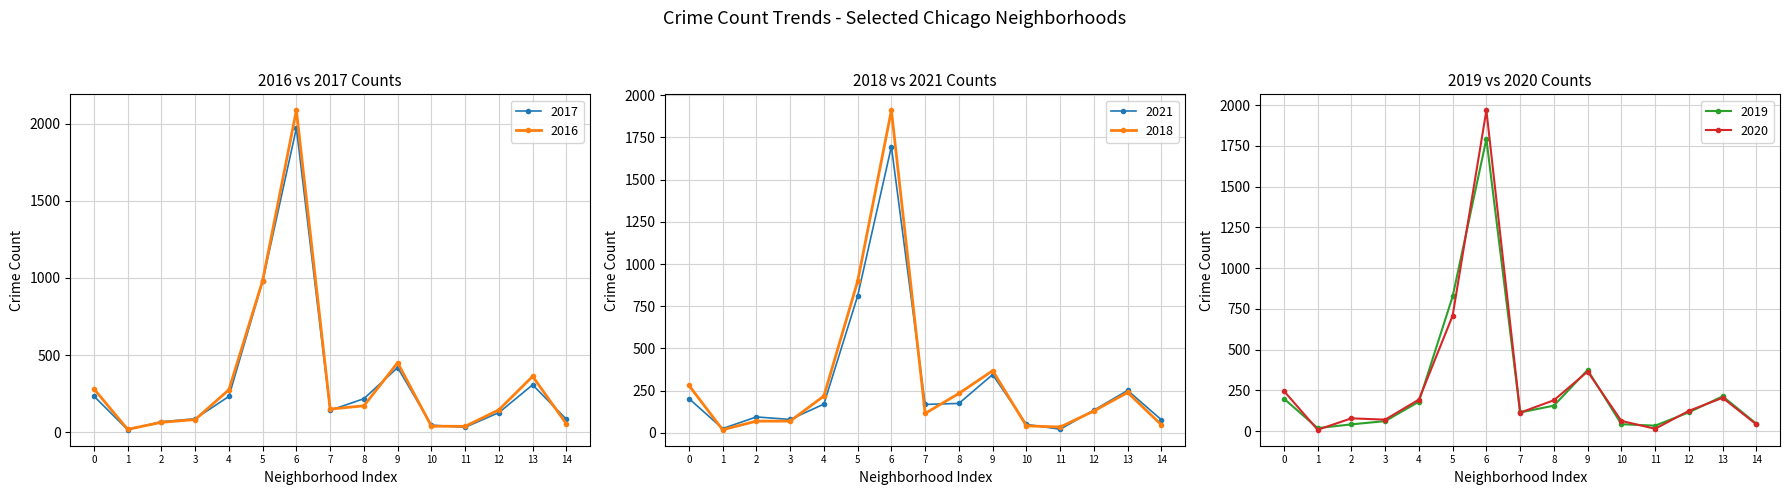

At which label does 2018 first exceed 129?

0